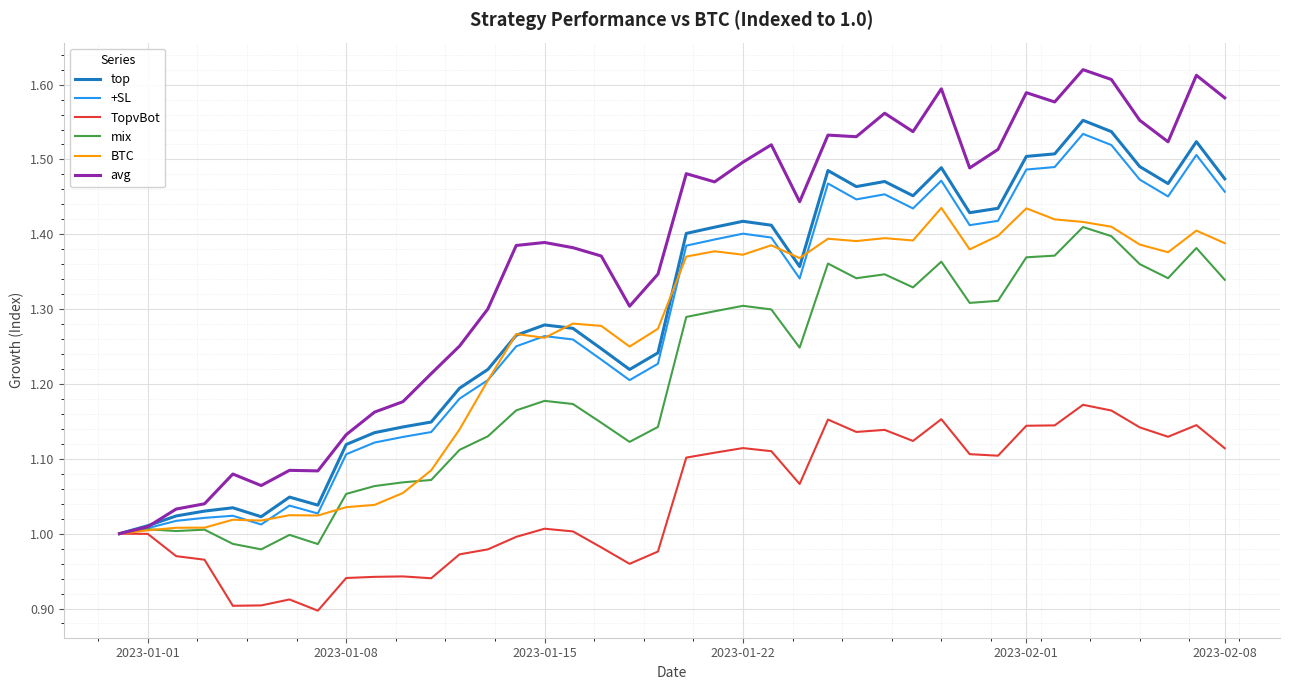

Which series has the largest range (max minus min)?

avg